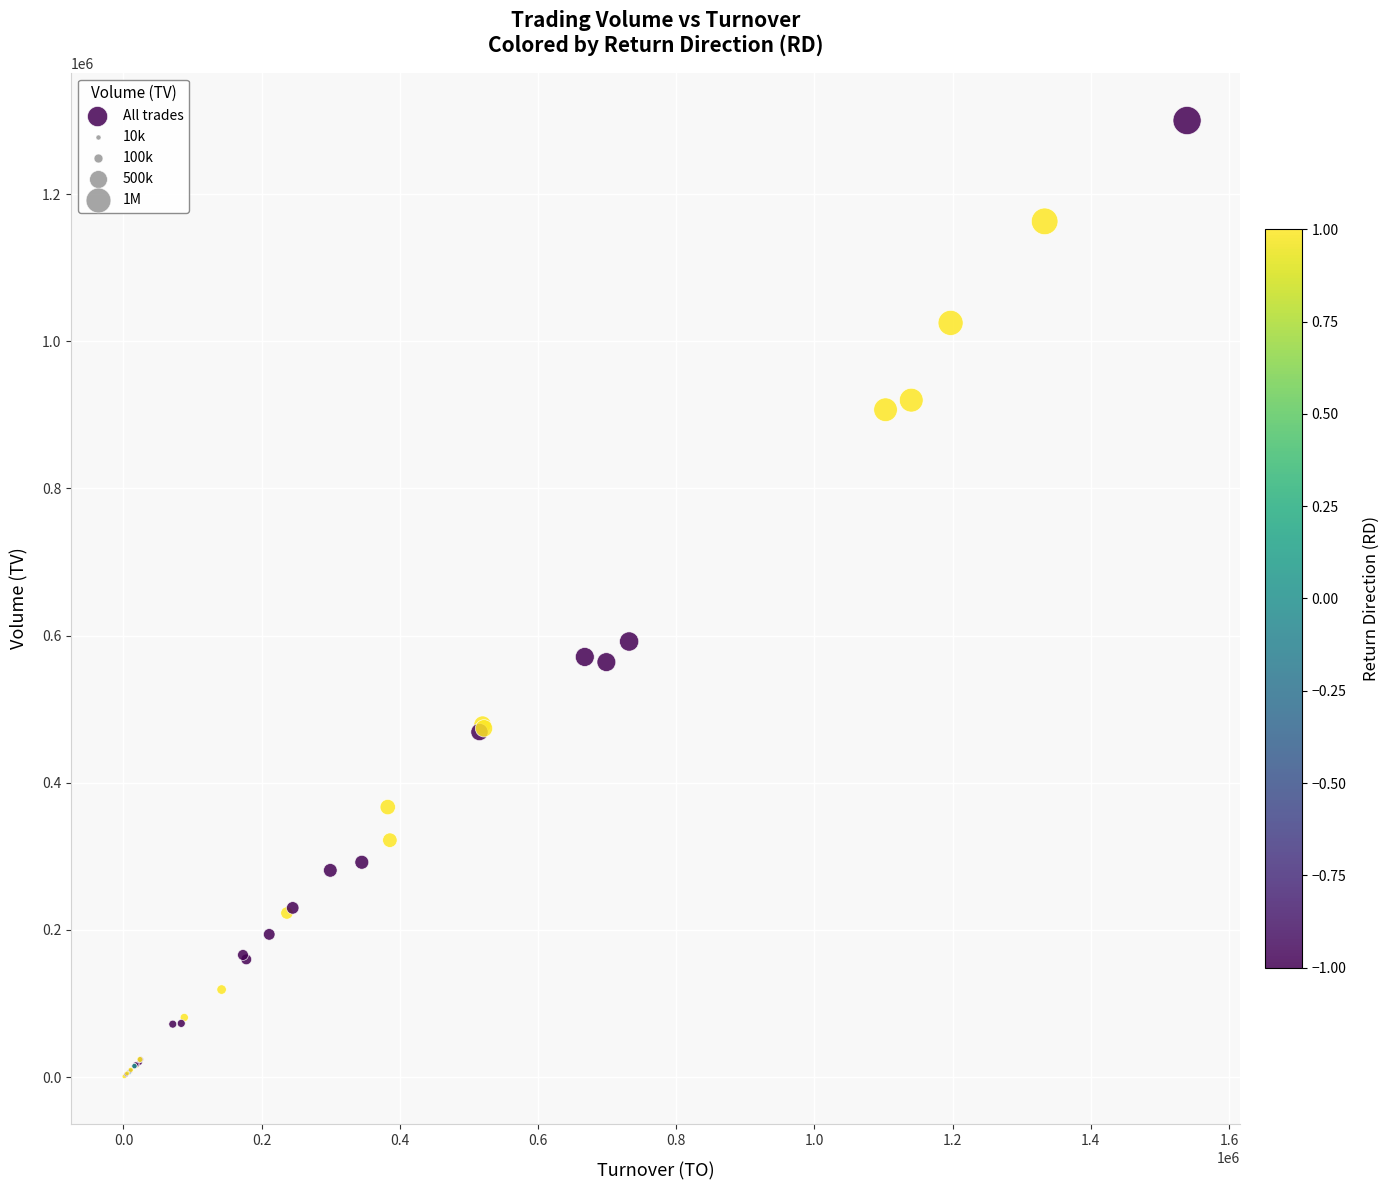

What Y value in the scatter plot is closest to 650500?

592000